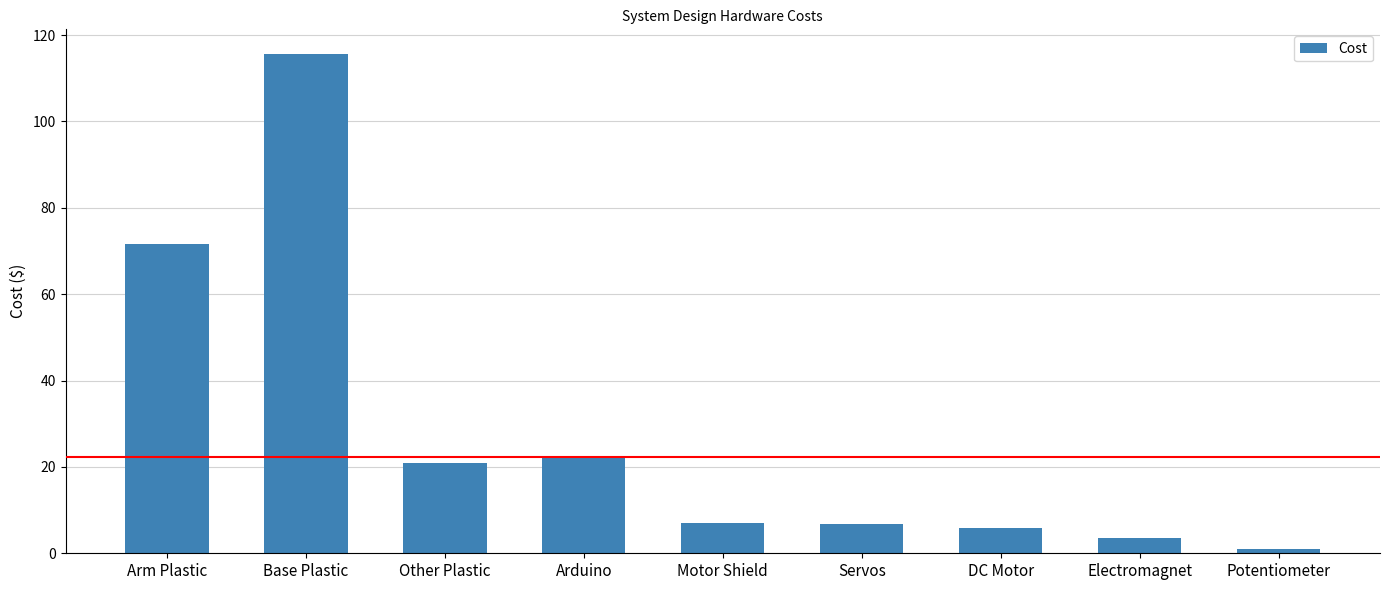

What is the sum of all values?

254.6